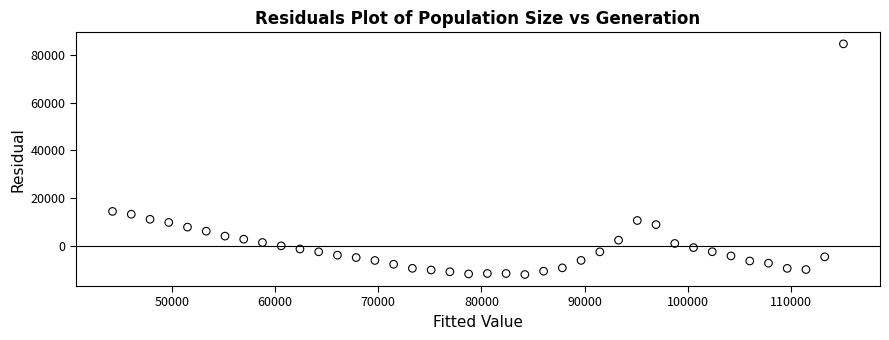

What is the range of X values (max minus min)?

70840.1